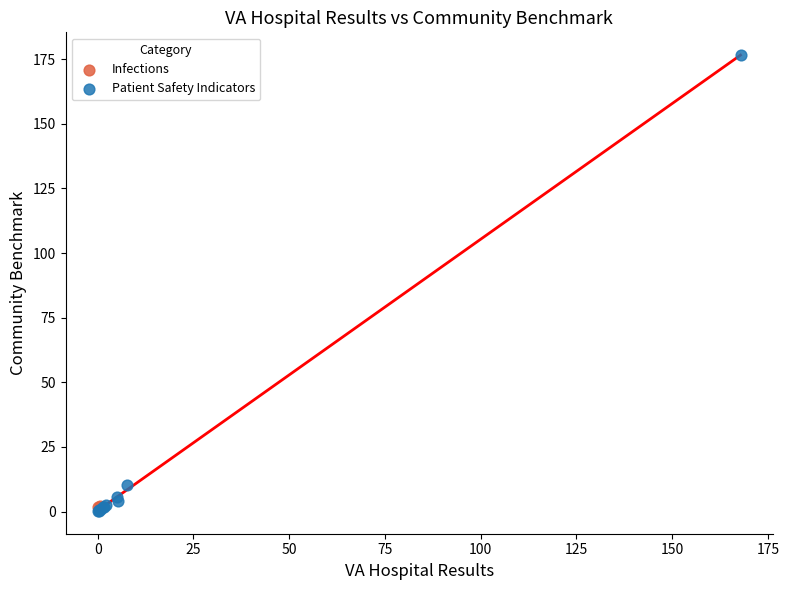

What are all the series names shown in the legend?

Infections, Patient Safety Indicators